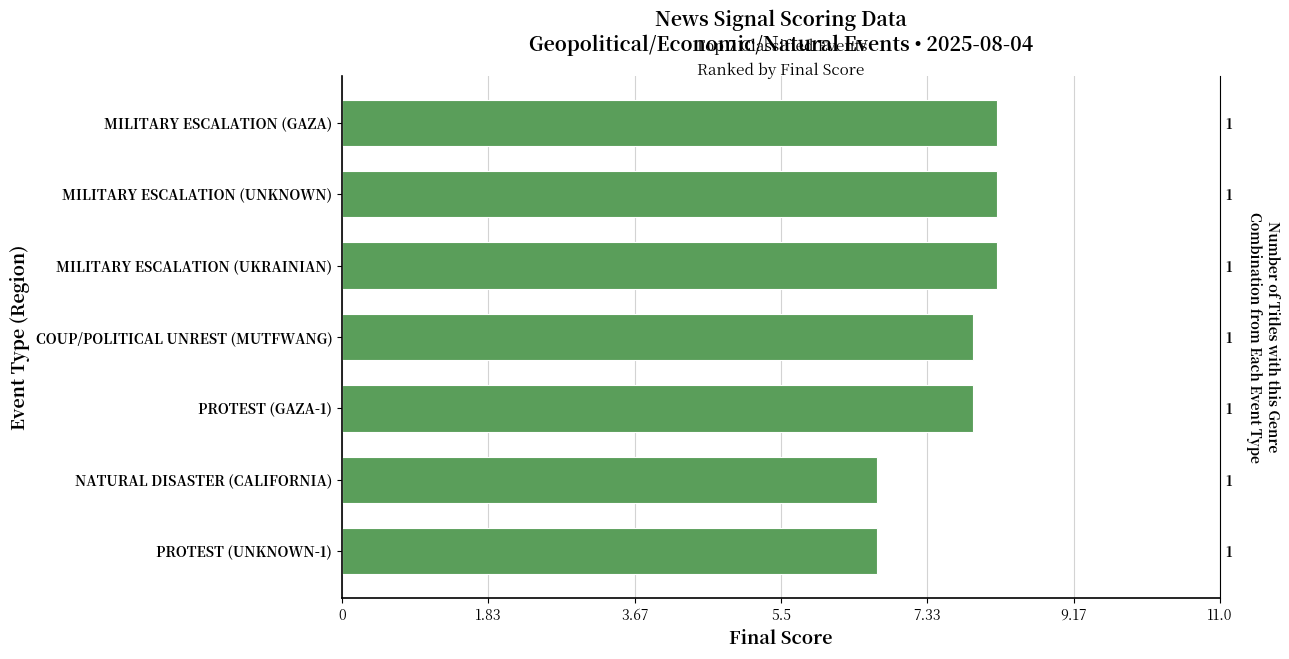

What is the greatest value displayed?

8.2